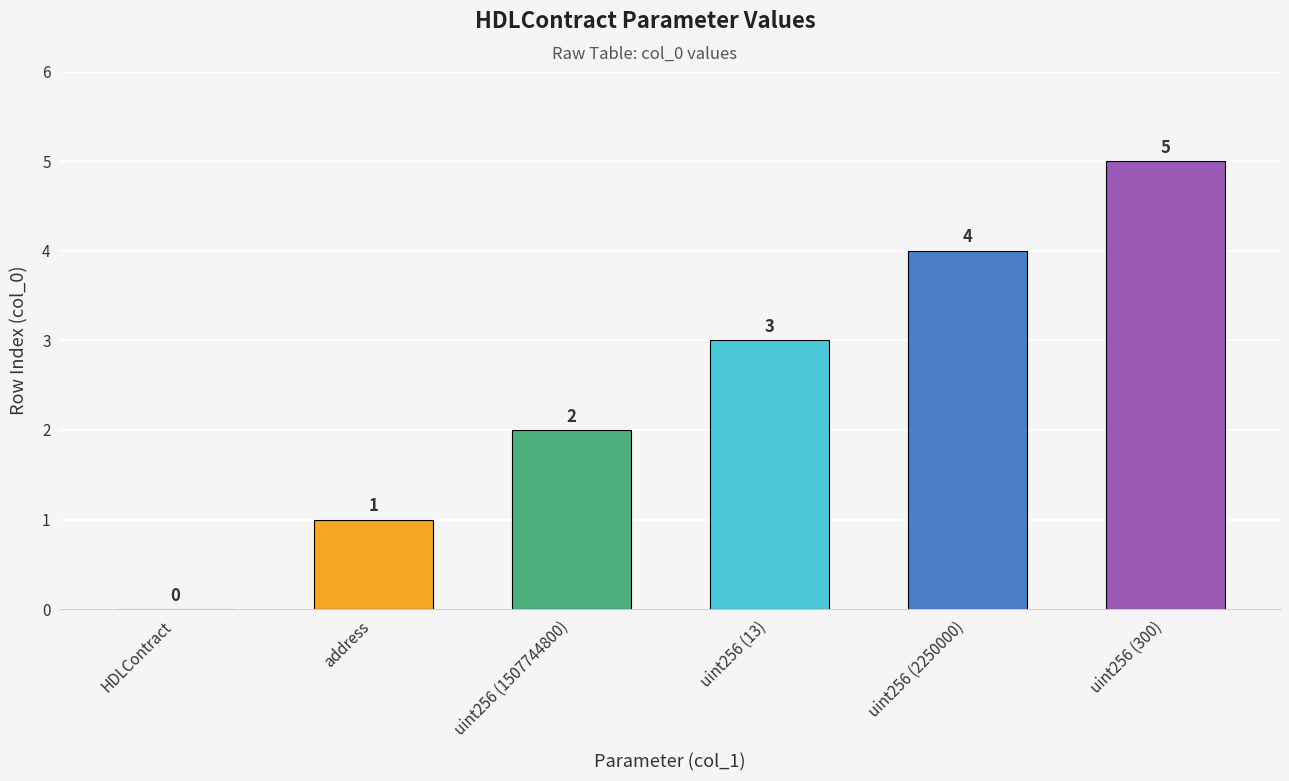

Which has a higher value, HDLContract or address?

address